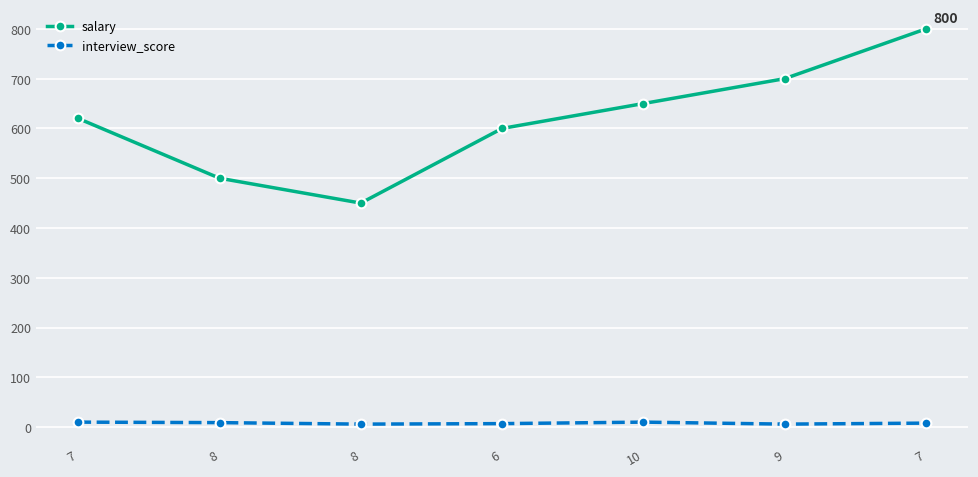

True or false: interview_score and salary cross at least once.

False